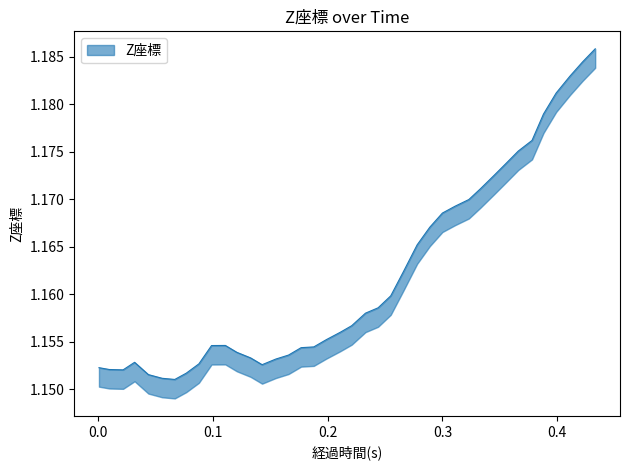

Does the chart display data point markers on the line(s)?

No